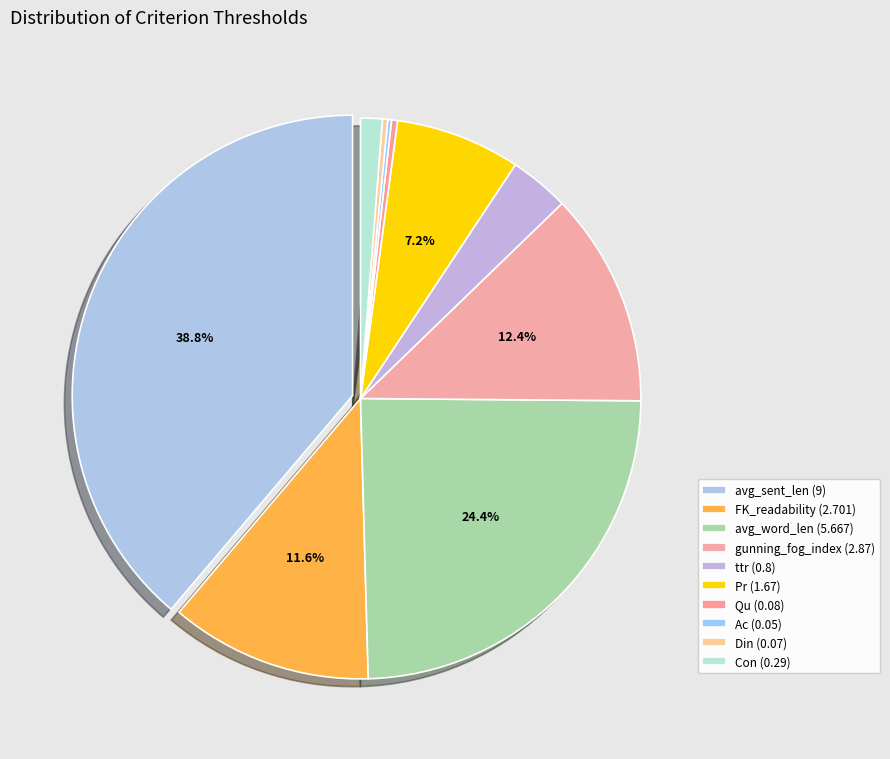

What is the largest slice in the pie chart?

avg_sent_len